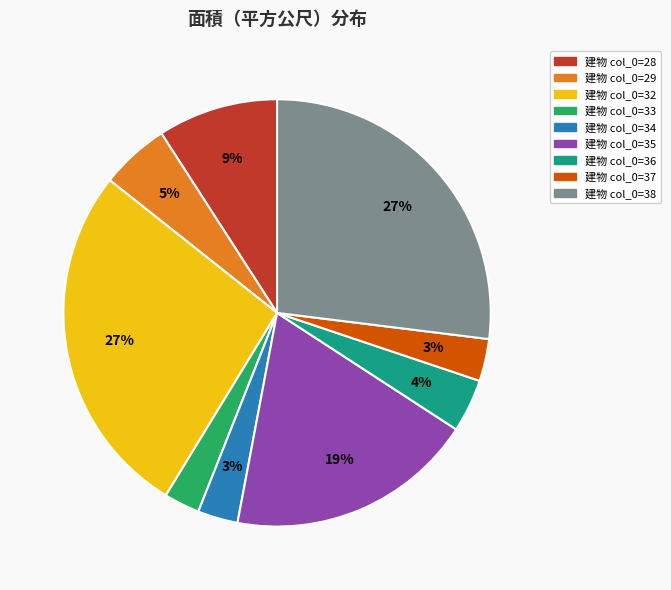

To the nearest percent, what is the average slice percentage?

11%